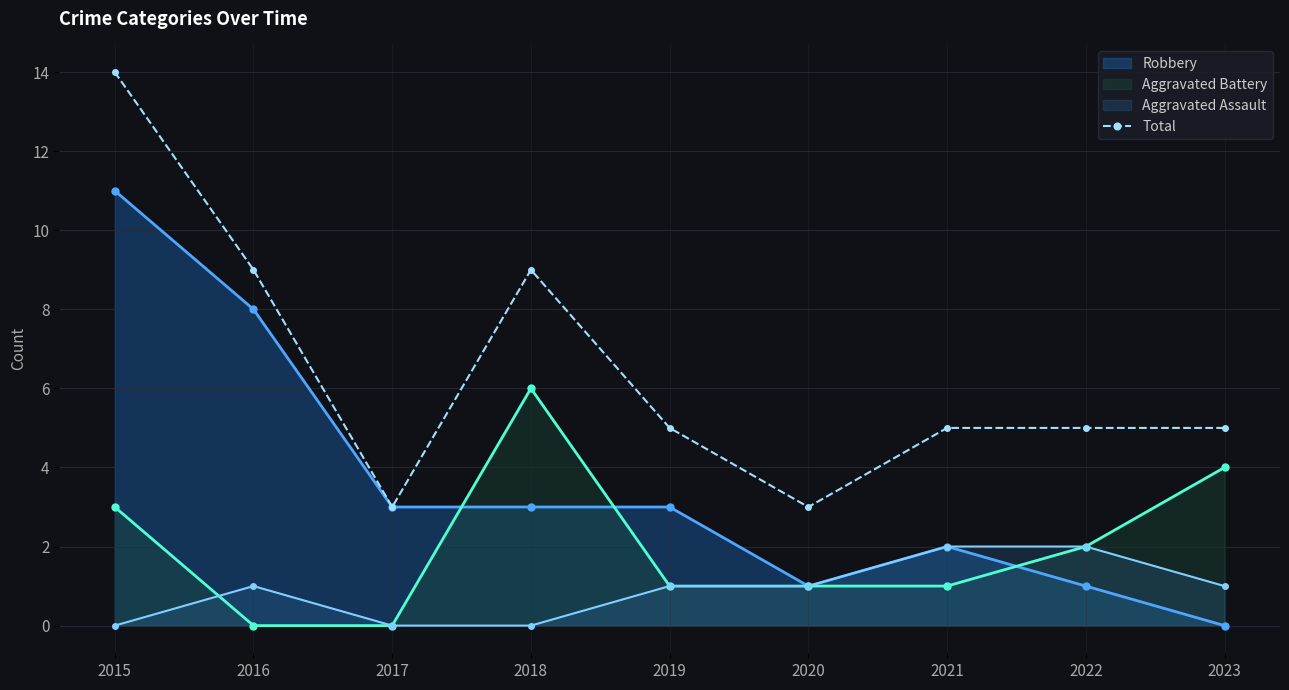

Count the number of data series in this chart.

4